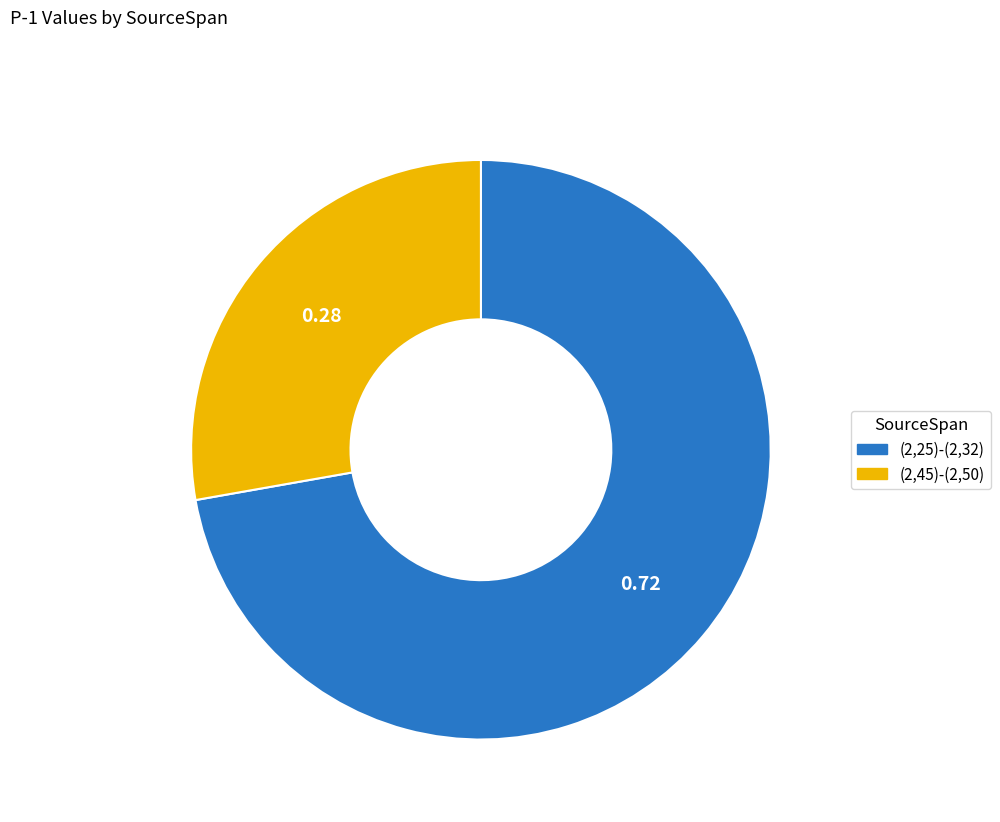

What is the ratio of the value at (2,25)-(2,32) to the value at (2,45)-(2,50)?

2.6